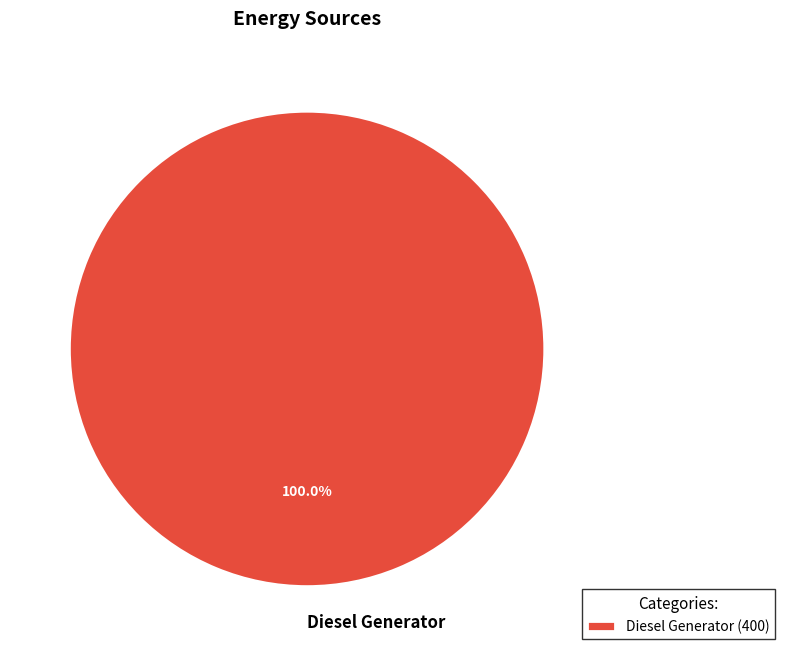

Does Diesel Generator represent more than half of the total?

Yes